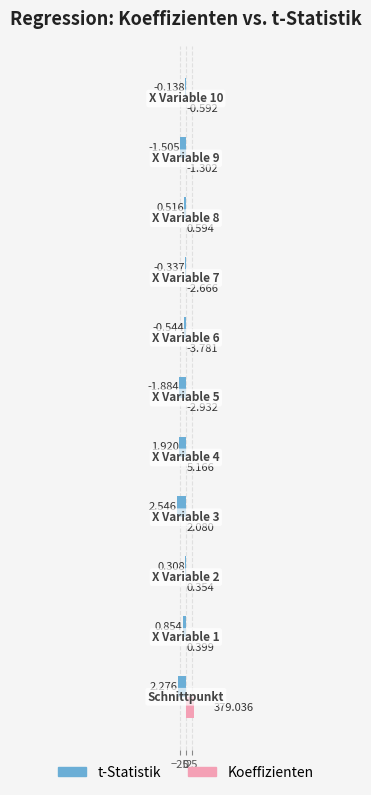

True or false: Koeffizienten has a value of 0.2 at −25.

False